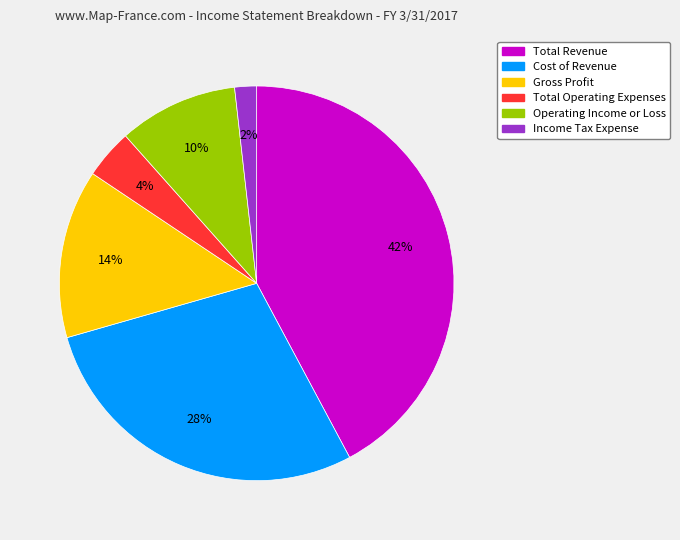

Is the sum of Total Operating Expenses and Operating Income or Loss greater than half?

No